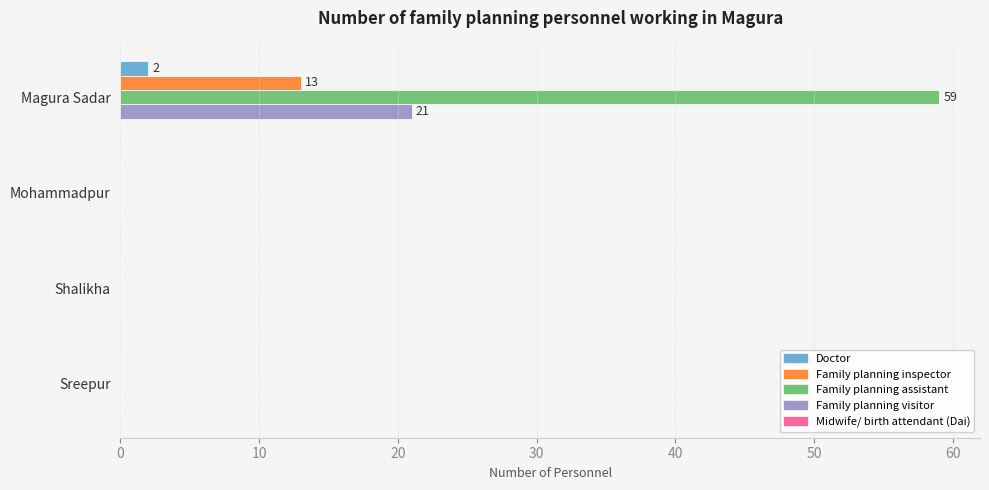

Which series has the largest total across all categories?

Family planning assistant